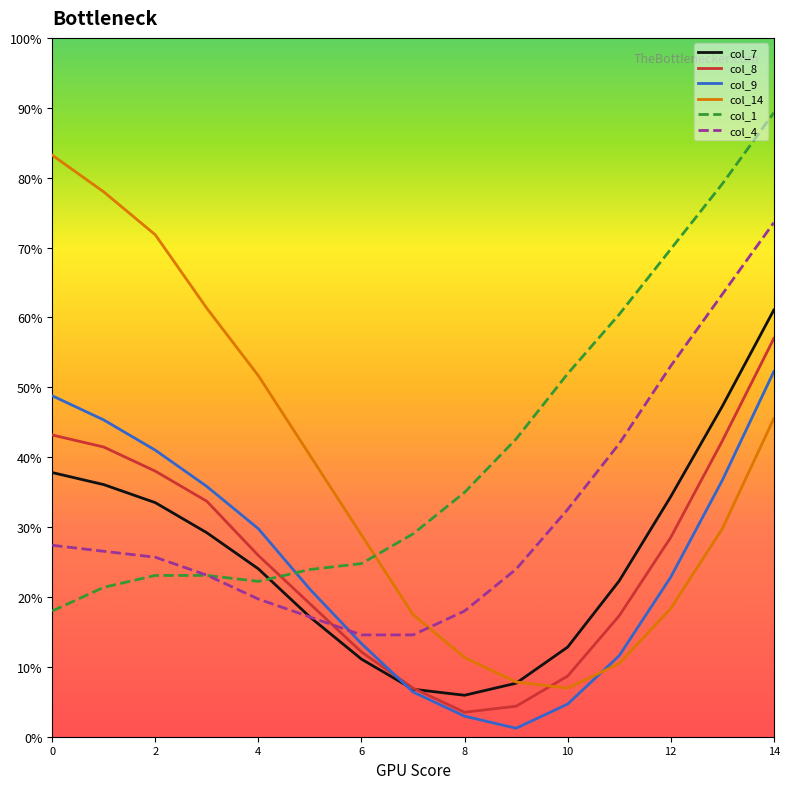

Which series has the largest range (max minus min)?

col_14